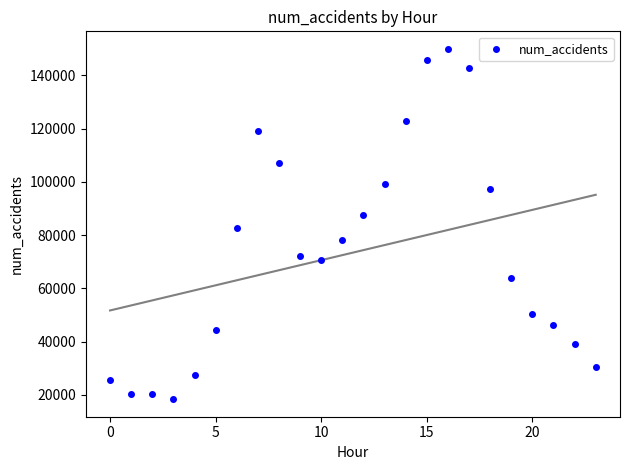

How many data points are displayed?

24